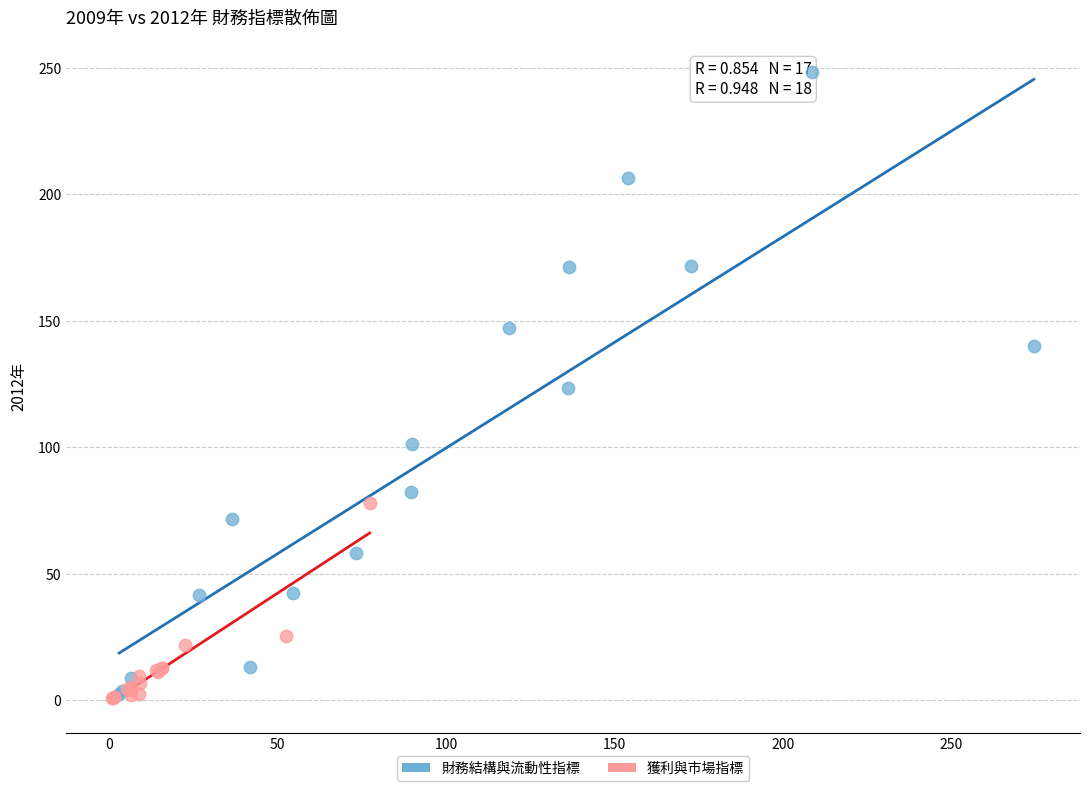

Which series has the widest spread of Y values?

財務結構與流動性指標